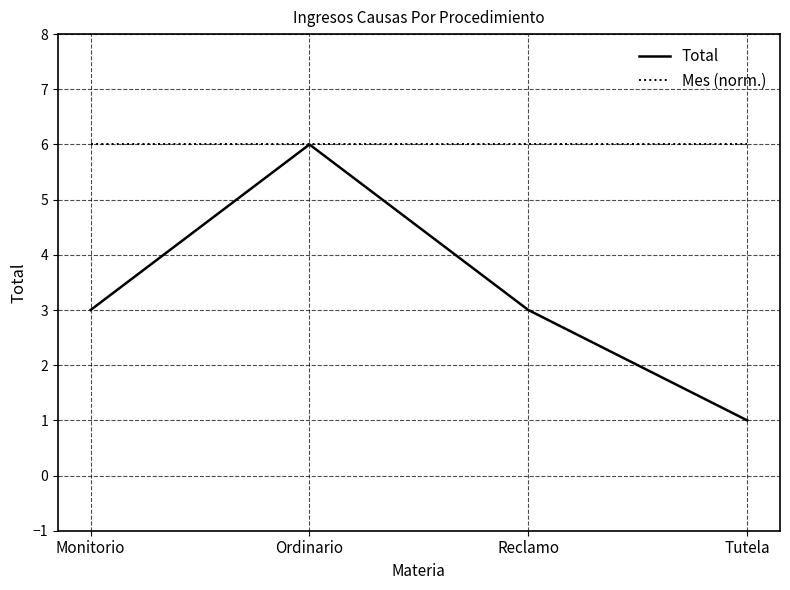

Which series has the largest range (max minus min)?

Total